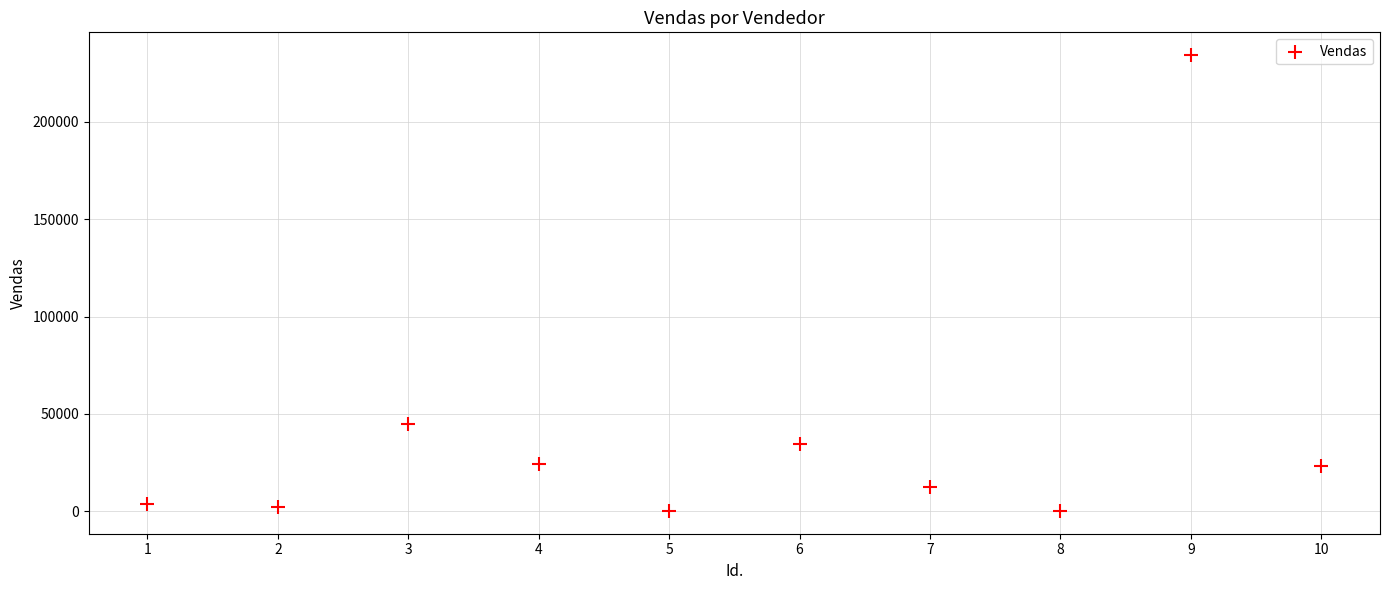

What is the average Y value?

38079